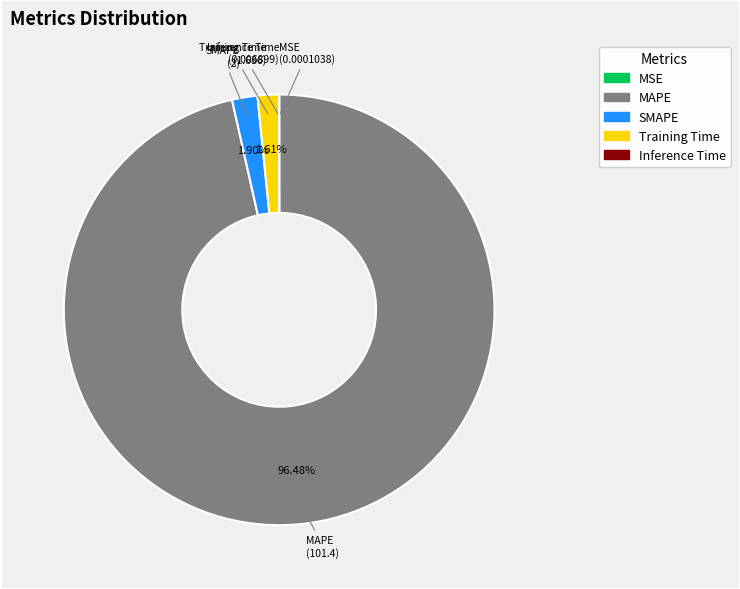

Is the sum of MAPE and Training Time greater than half?

Yes